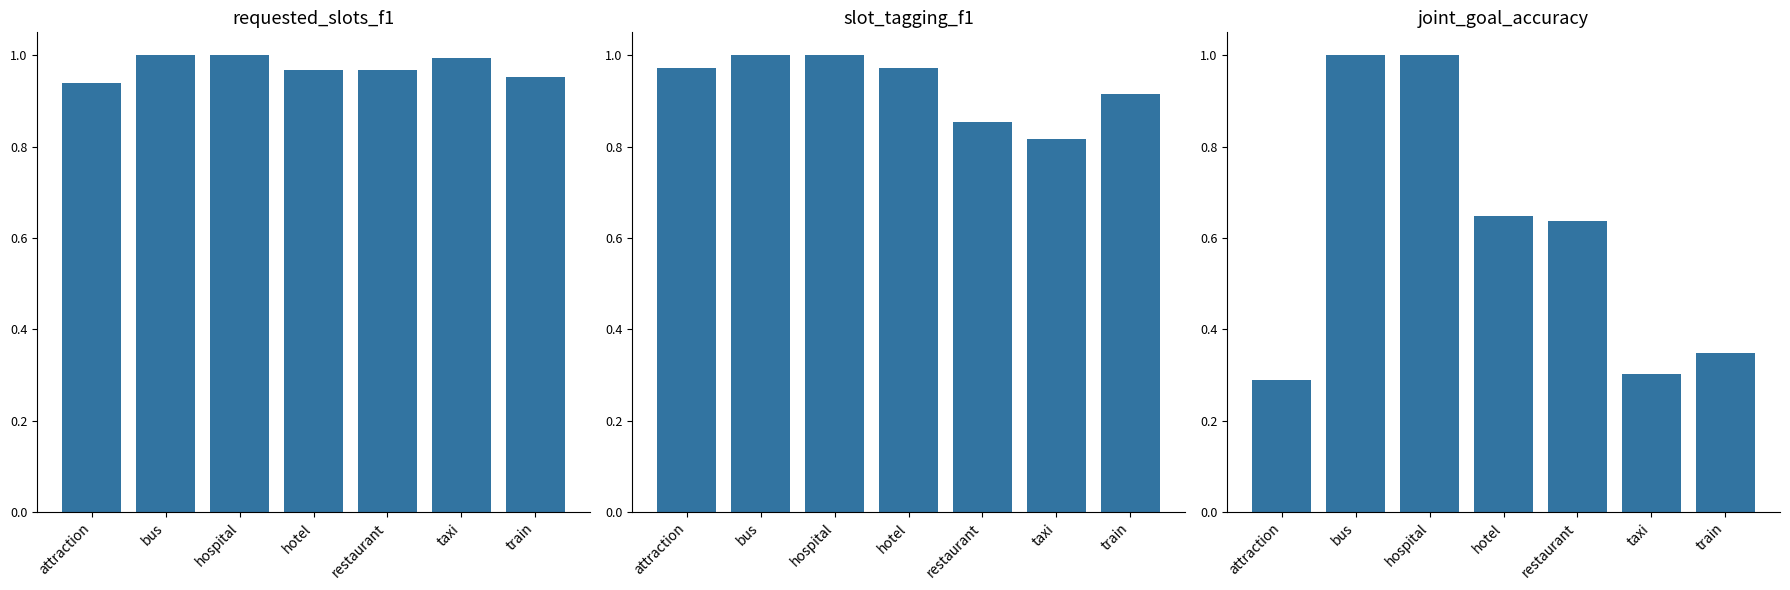

What is the total value across all series at hotel?

2.6